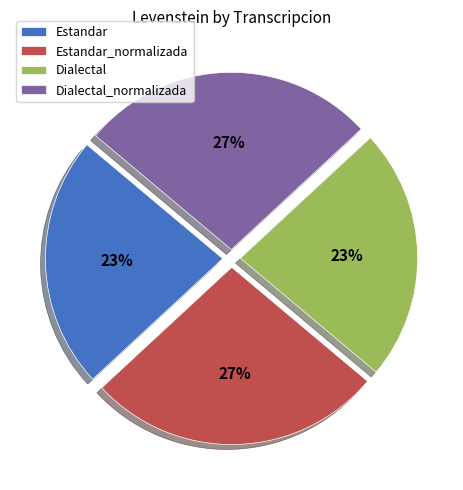

To the nearest percent, what percentage of the pie is Estandar_normalizada?

27%